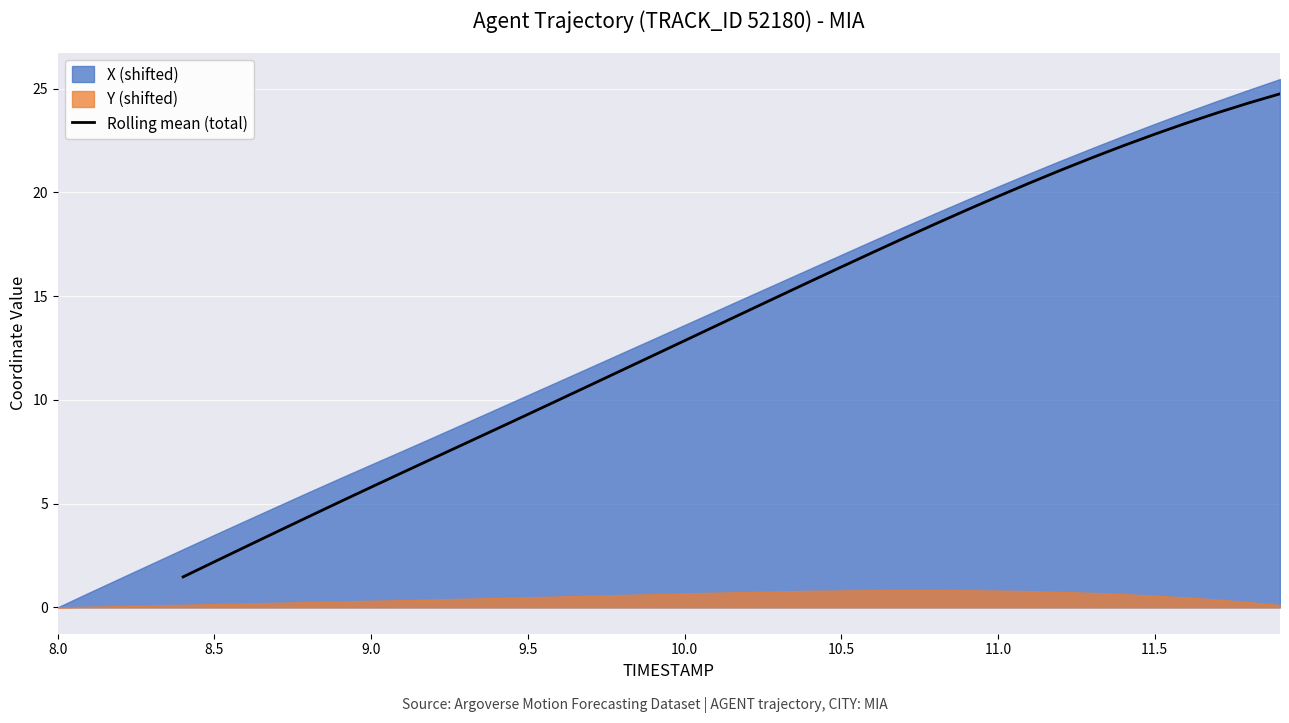

What is the highest value of the Rolling mean (total) series?

24.8